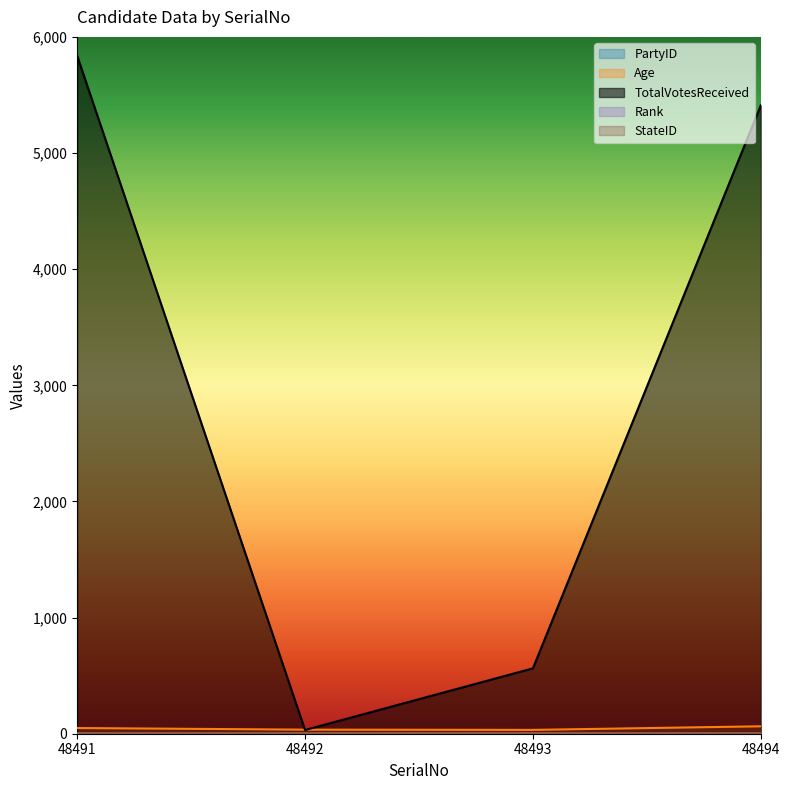

The Rank series shows 4 at 48492. True or false?

True